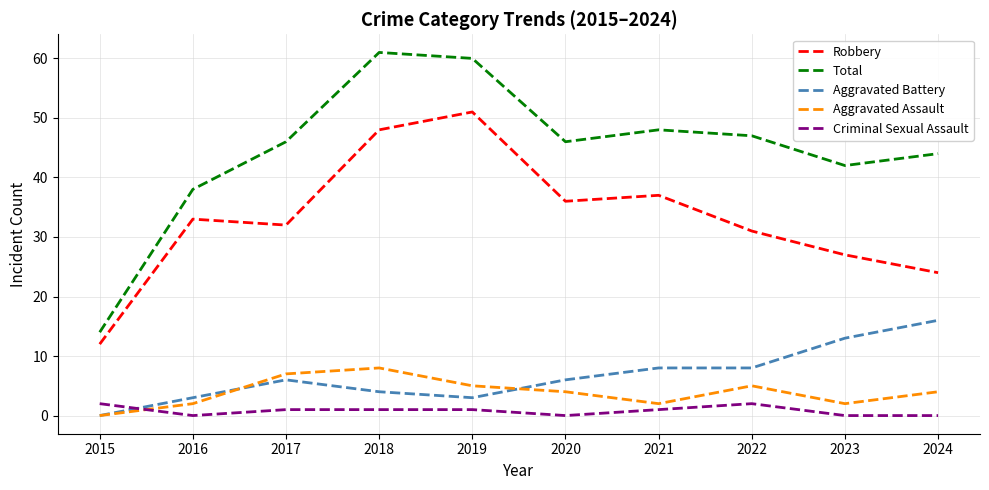

After their last crossing, which series has the higher values: Aggravated Assault or Criminal Sexual Assault?

Aggravated Assault